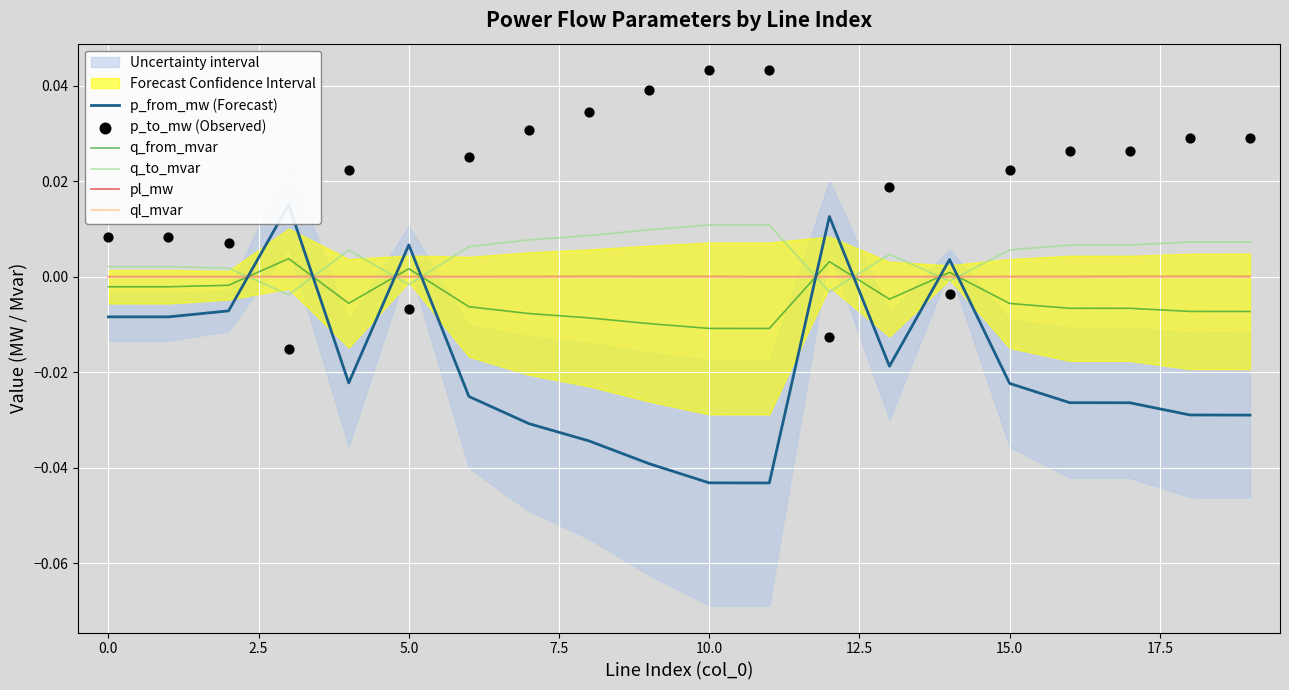

What are all the series names shown in the legend?

p_from_mw (Forecast), q_from_mvar, q_to_mvar, pl_mw, ql_mvar, p_to_mw (Observed)